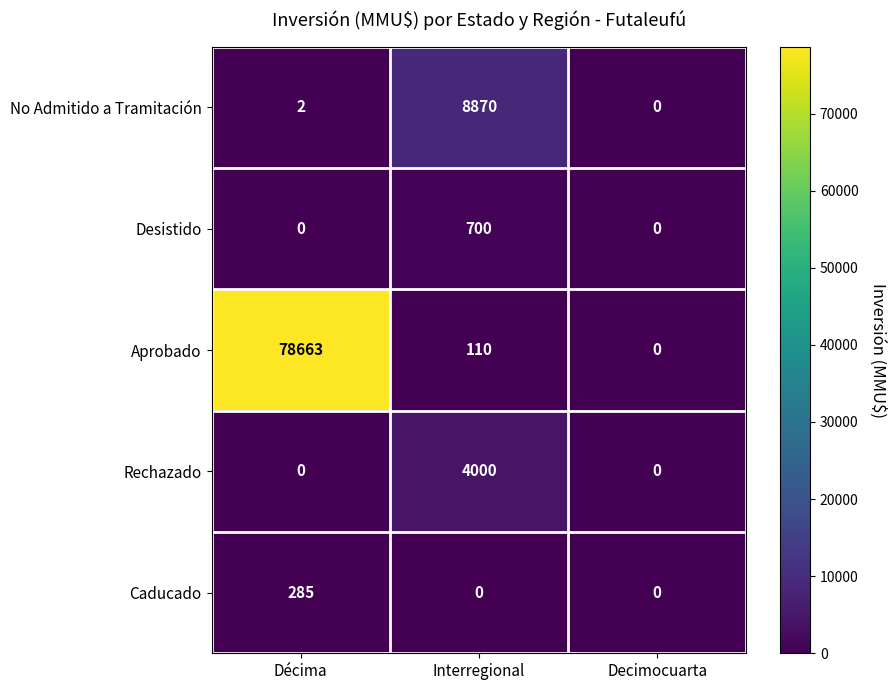

What is the average value of the Caducado series?

95